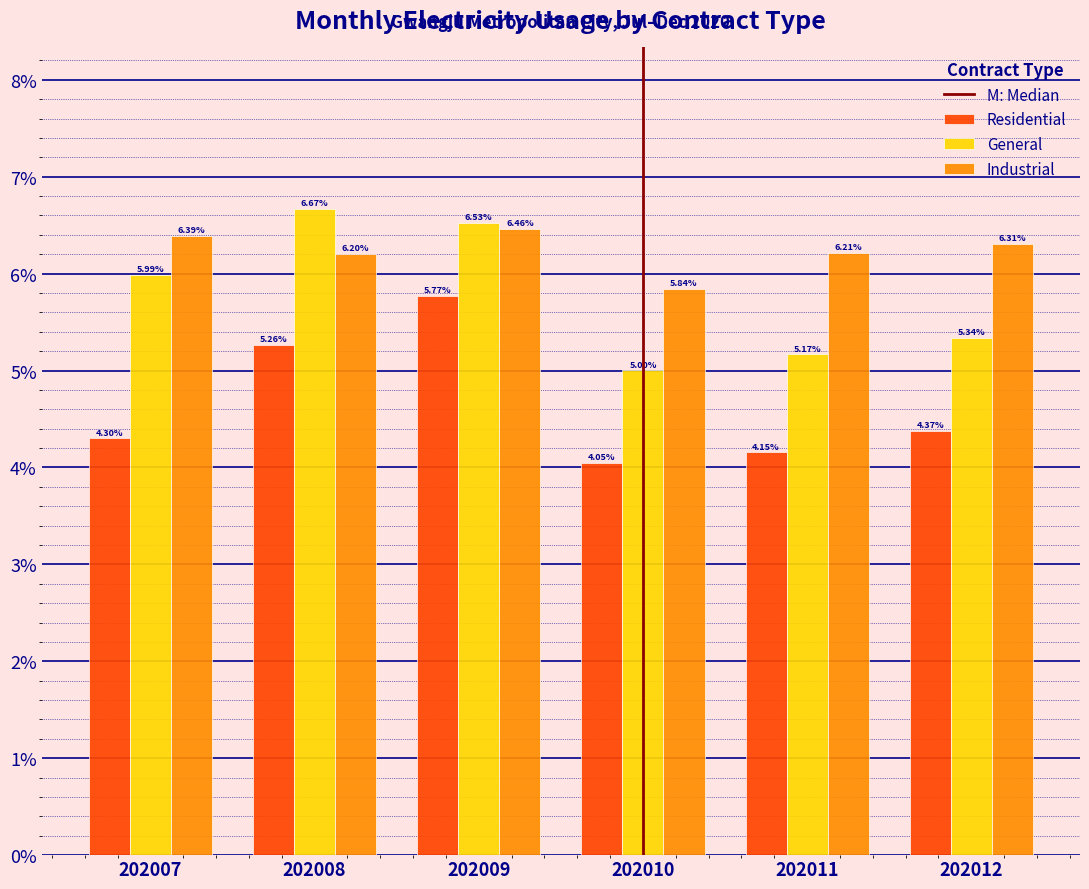

List the series in order of their overall mean, highest first.

Industrial, General, Residential